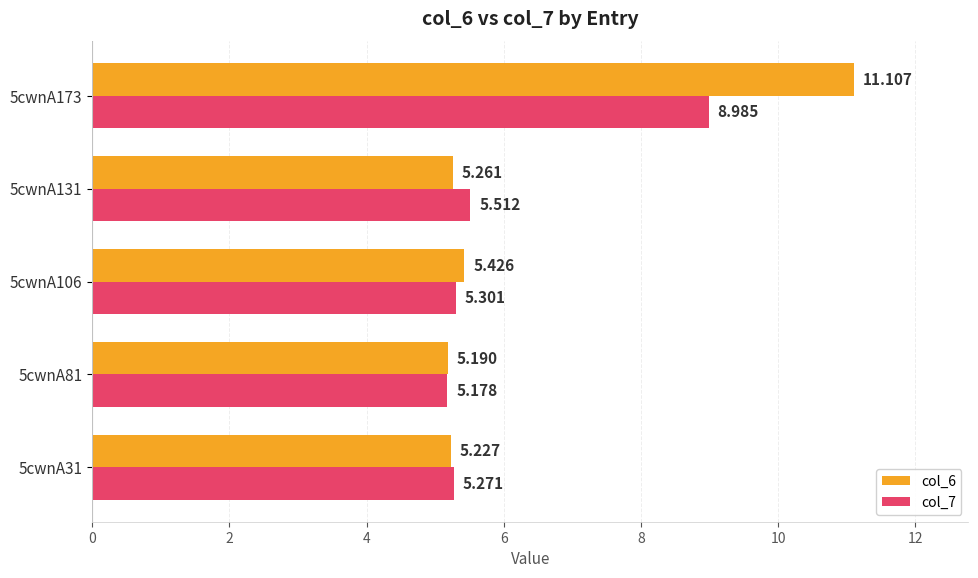

Which series has the widest spread of values?

col_6